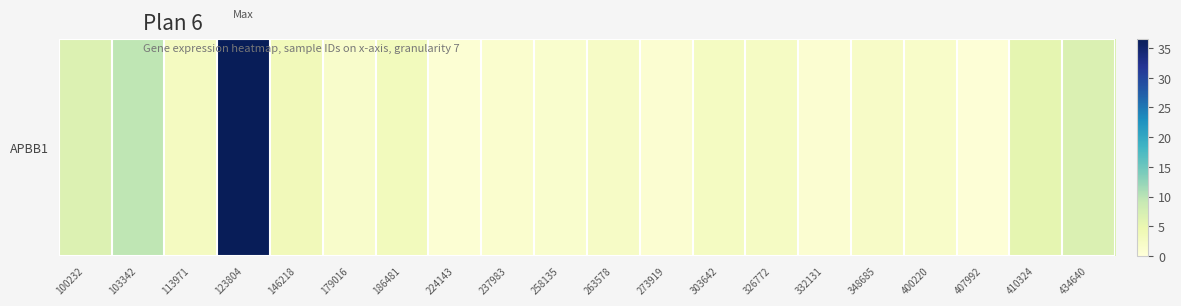

Rank the categories by value from lowest to highest.

407992, 224143, 273919, 332131, 237983, 258135, 179016, 400220, 348685, 263578, 326772, 303642, 113971, 186481, 146218, 410324, 100232, 434640, 103342, 123804